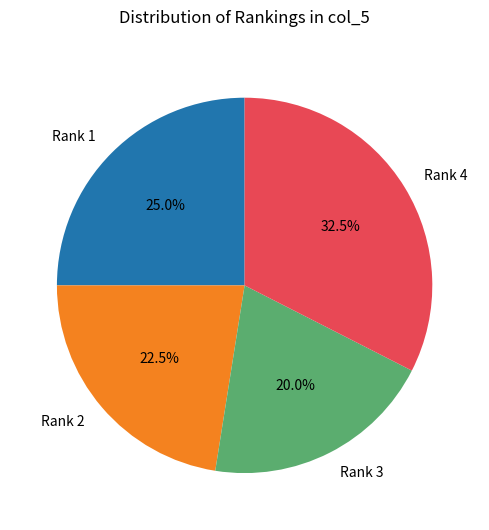

Which has a higher value, Rank 3 or Rank 2?

Rank 2